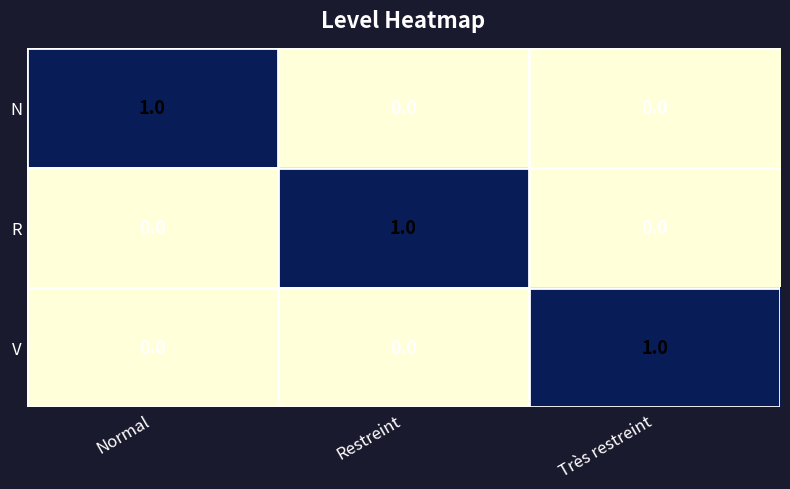

The value of R at Normal is -1. True or false?

False